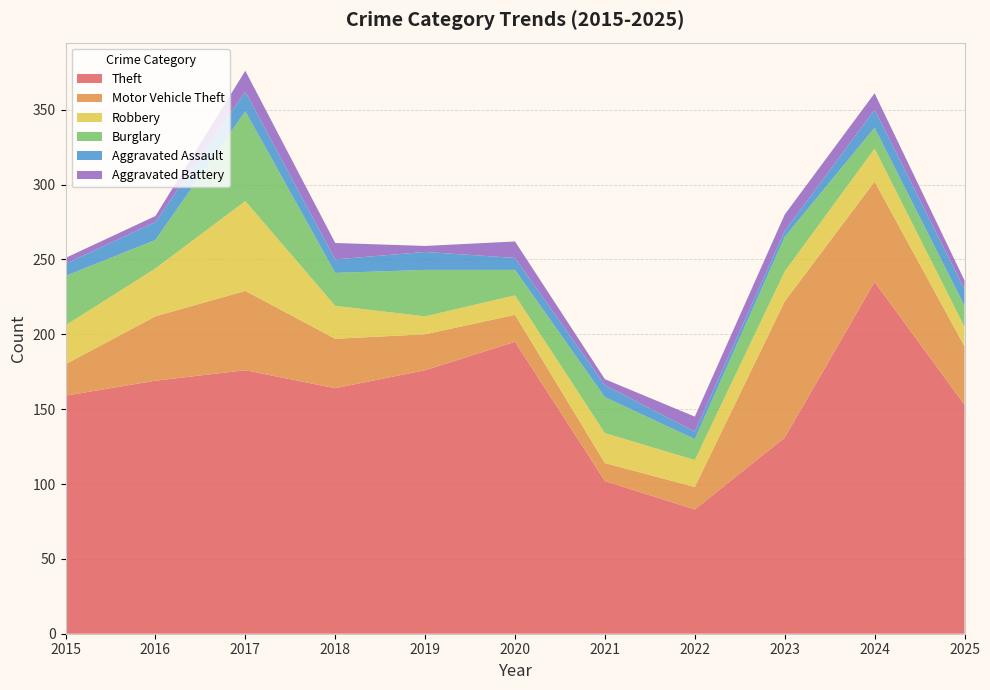

Reading right to left, extract all data points from this chart.

Theft: 153	235	131	83	102	195	176	164	176	169	159
Motor Vehicle Theft: 39	67	91	15	12	18	24	33	53	43	21
Robbery: 13	22	20	18	20	13	12	22	60	32	26
Burglary: 14	14	23	14	24	17	31	22	60	19	33
Aggravated Assault: 11	12	4	5	8	8	12	9	13	12	8
Aggravated Battery: 6	11	11	10	4	11	4	11	14	4	4